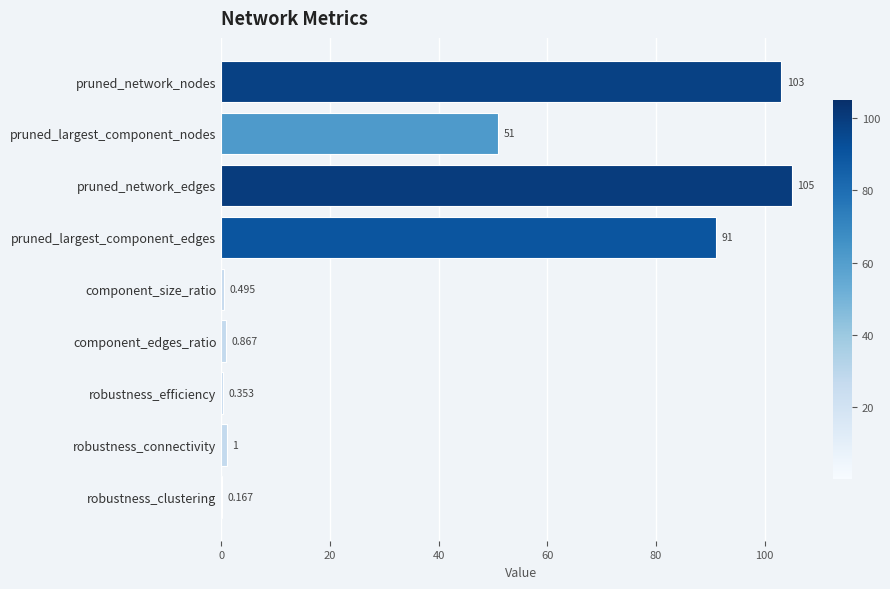

At which label is the value closest to 52?

pruned_largest_component_nodes